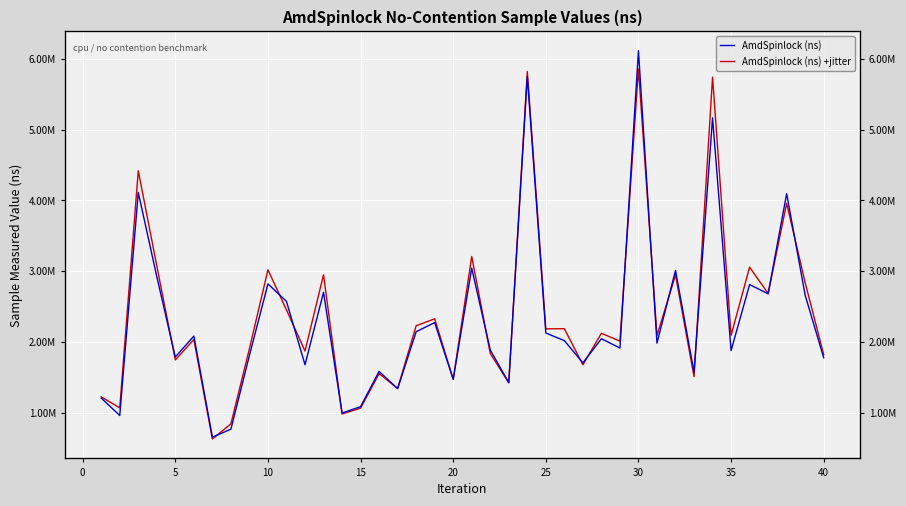

Count the number of data series in this chart.

2